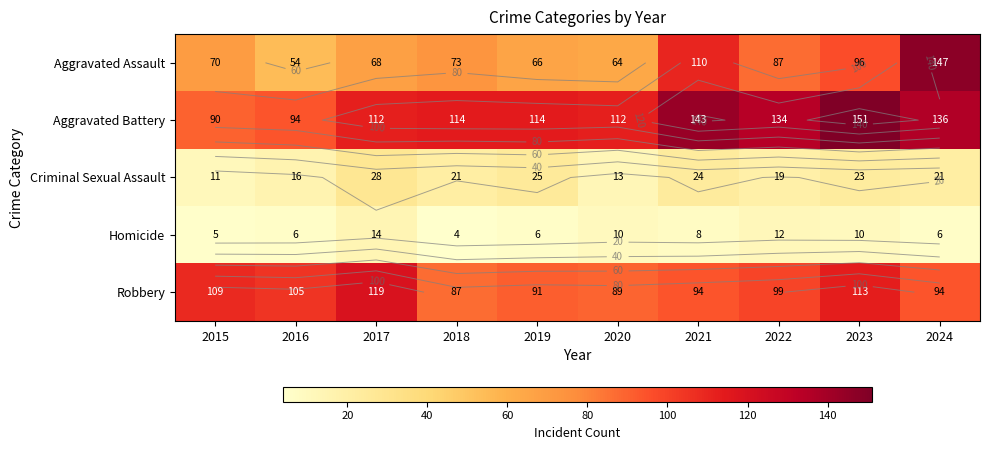

At which label does Aggravated Battery first exceed 114?

2021